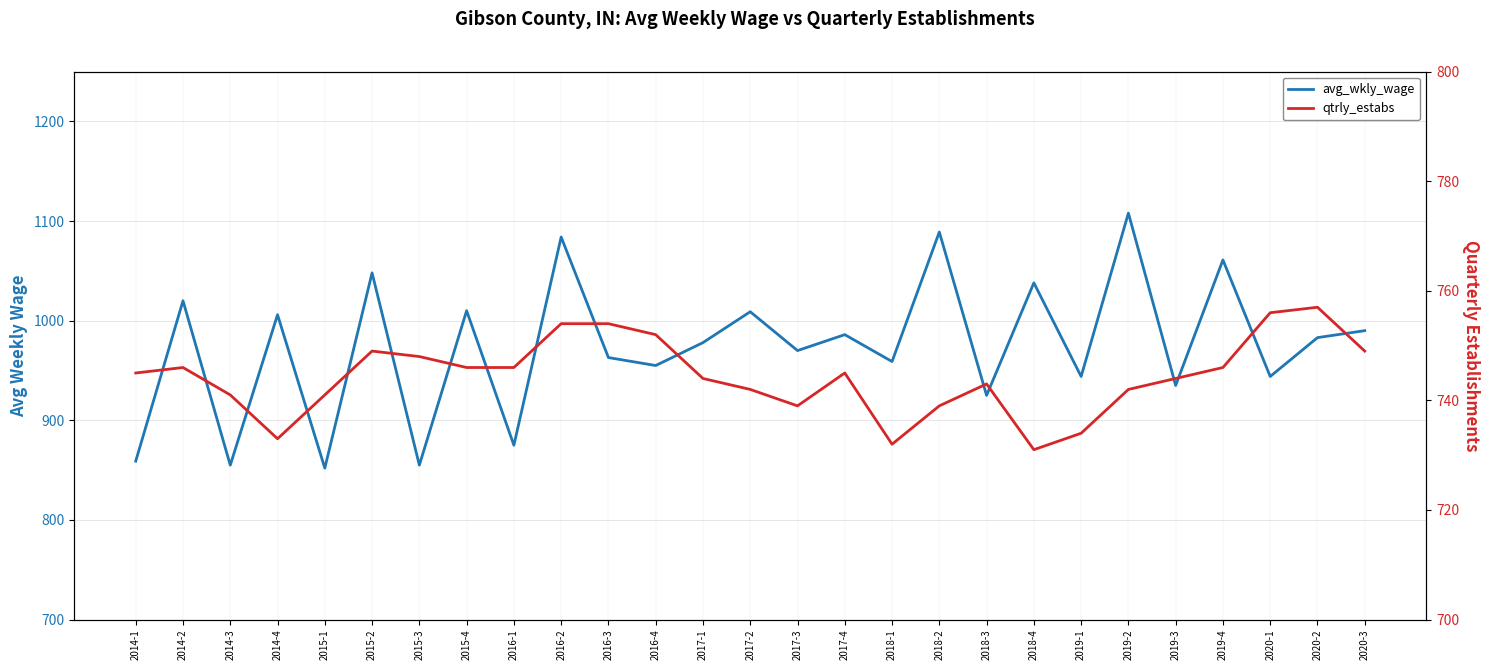

What is the label of the 18th point from the left?

2018-2